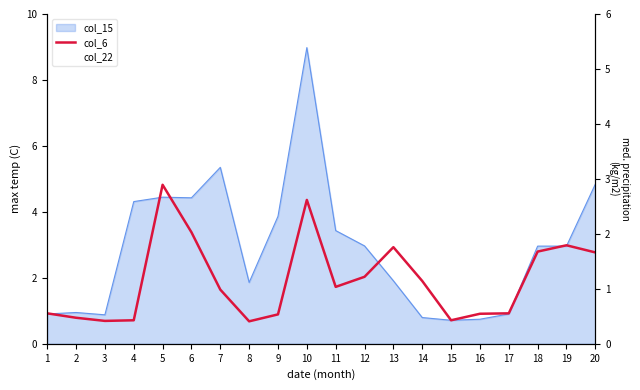

What value does the col_22 series have at 4?

4.3